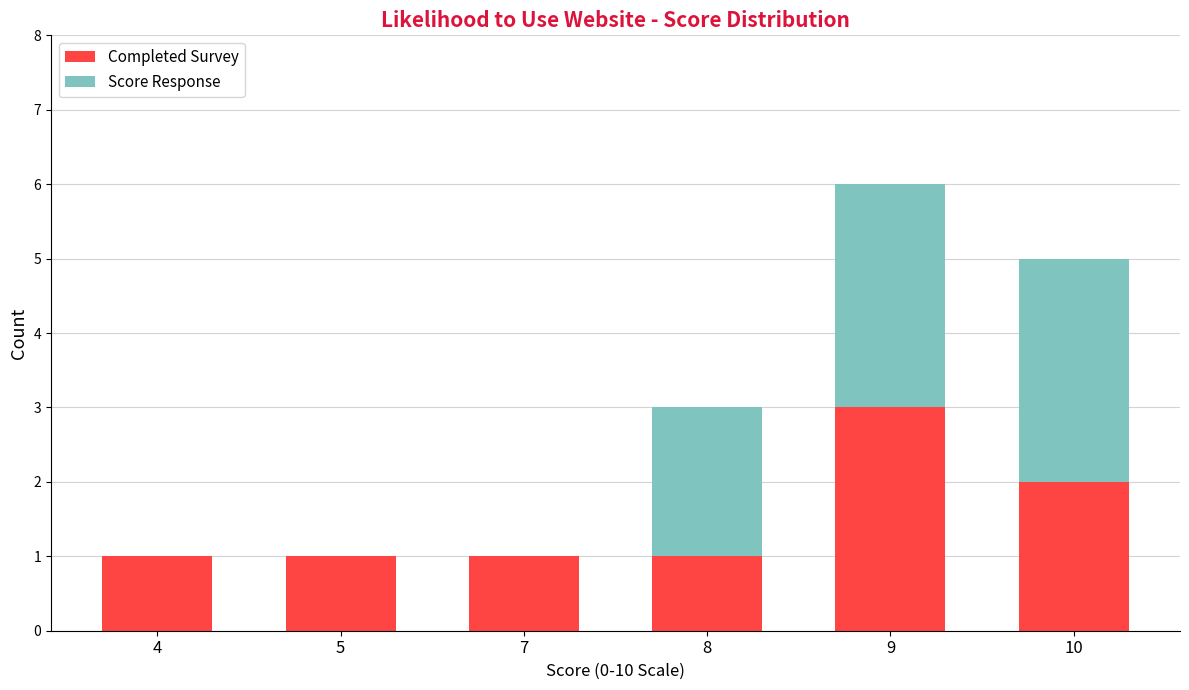

Does the chart contain stacked bars?

Yes